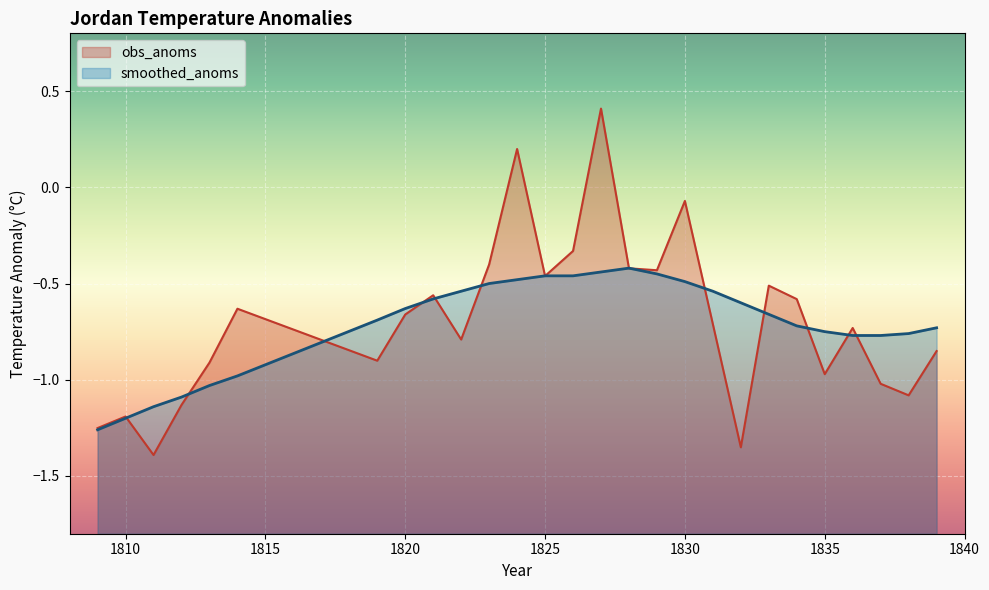

What is the sum of all obs_anoms values?

-18.7